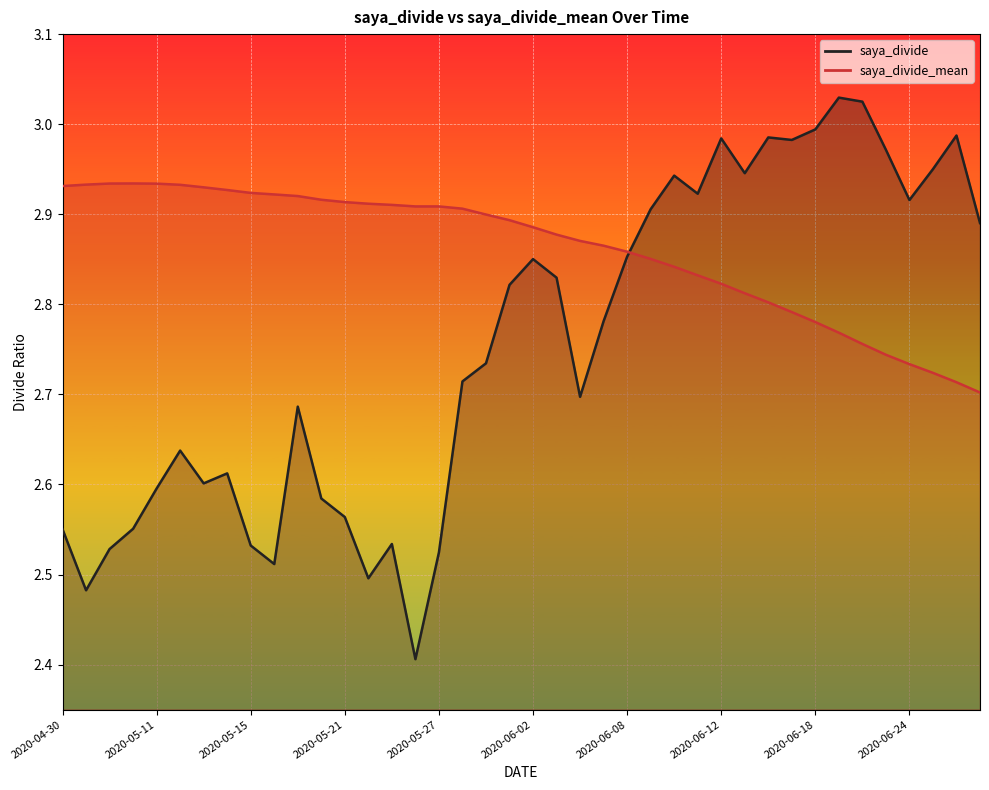

Is the value of saya_divide at 2020-06-11 greater than the value of saya_divide_mean at 2020-05-08?

No